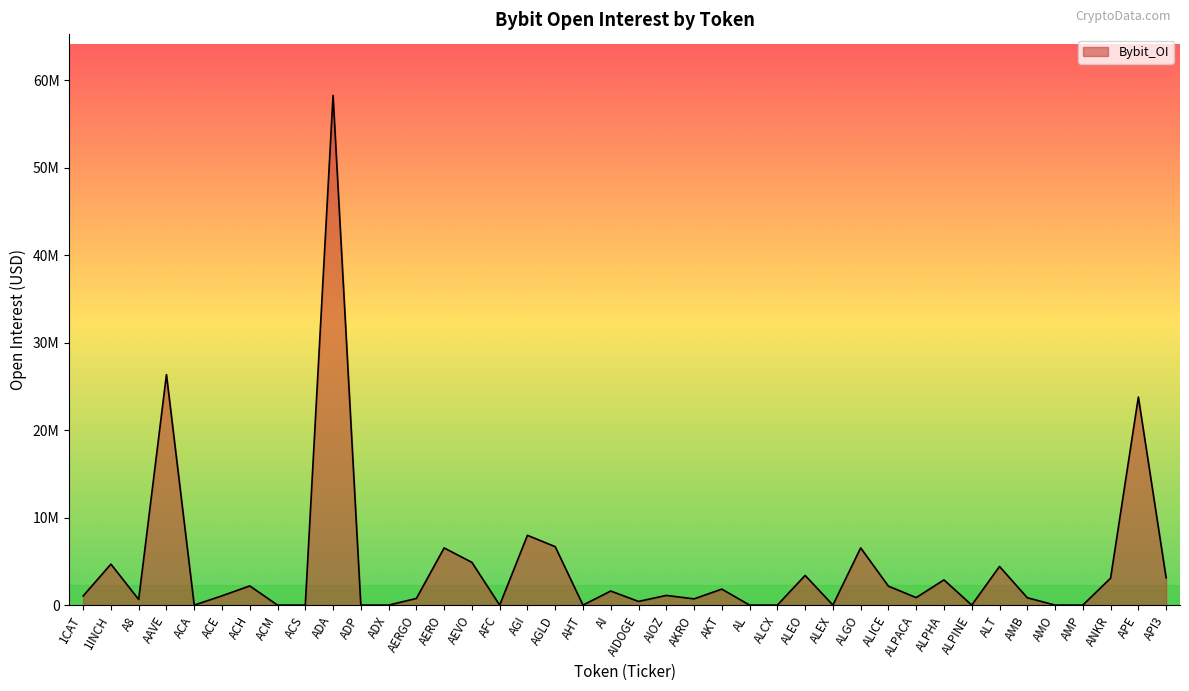

At which category does the data reach its first local peak?

1INCH